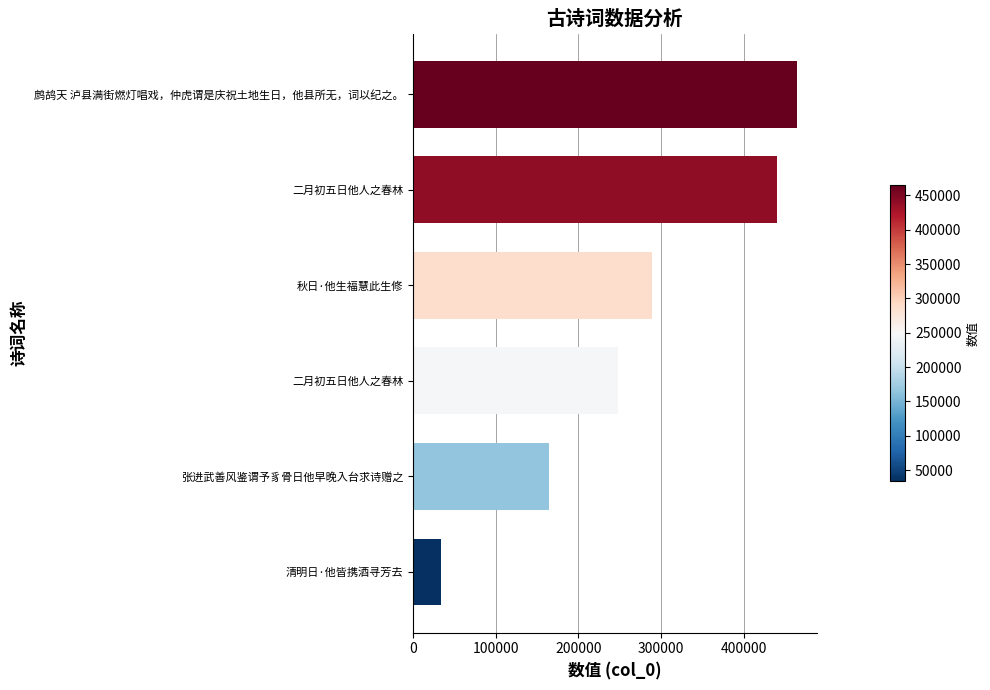

Are the bars horizontal?

Yes